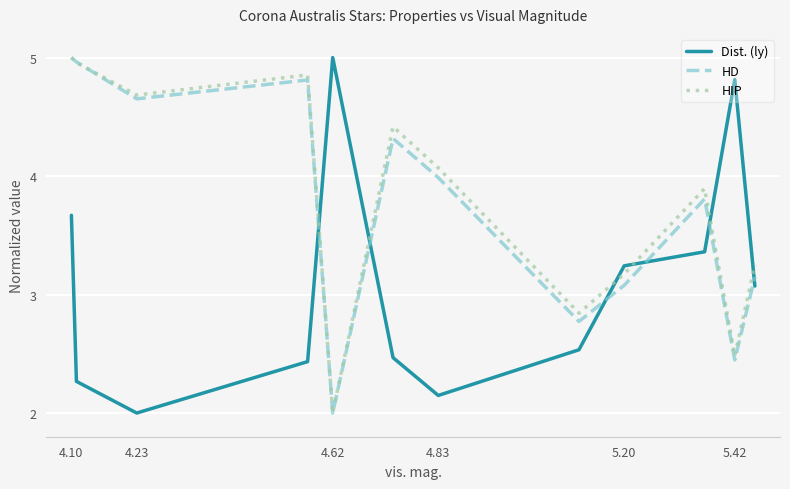

How many categories are shown in the chart?

12